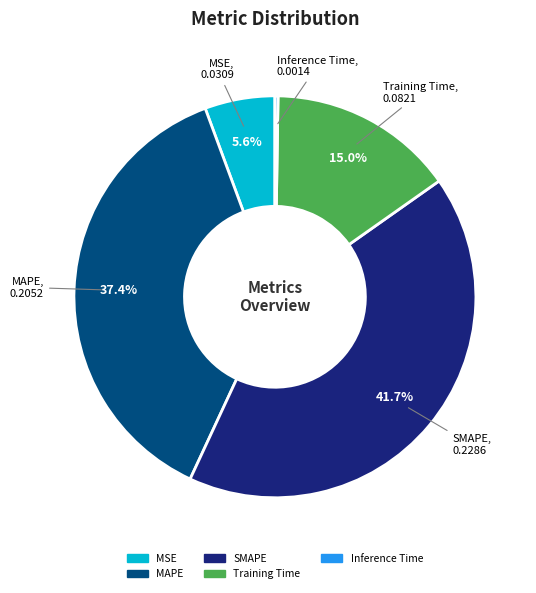

Is there any slice that represents more than half of the pie?

No